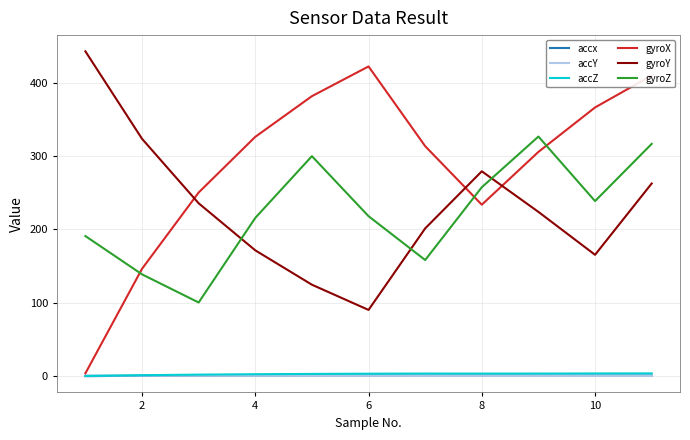

True or false: gyroZ and accZ cross at least once.

False